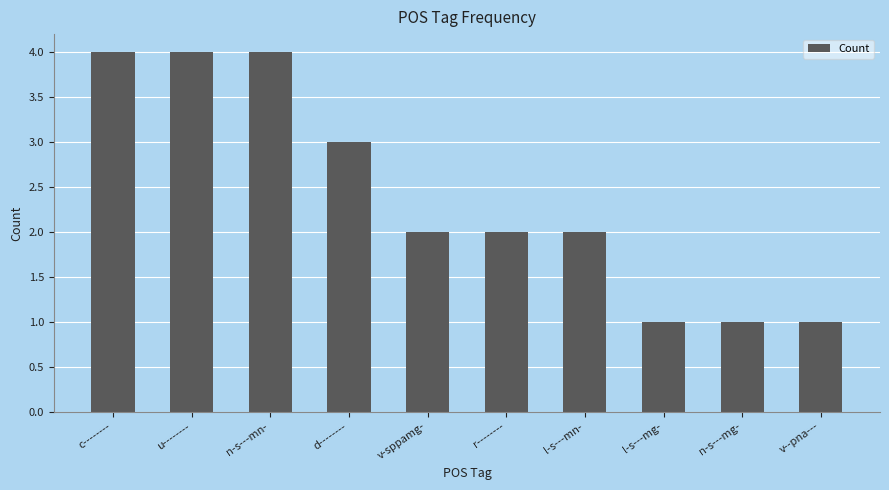

What is the smallest value displayed?

1